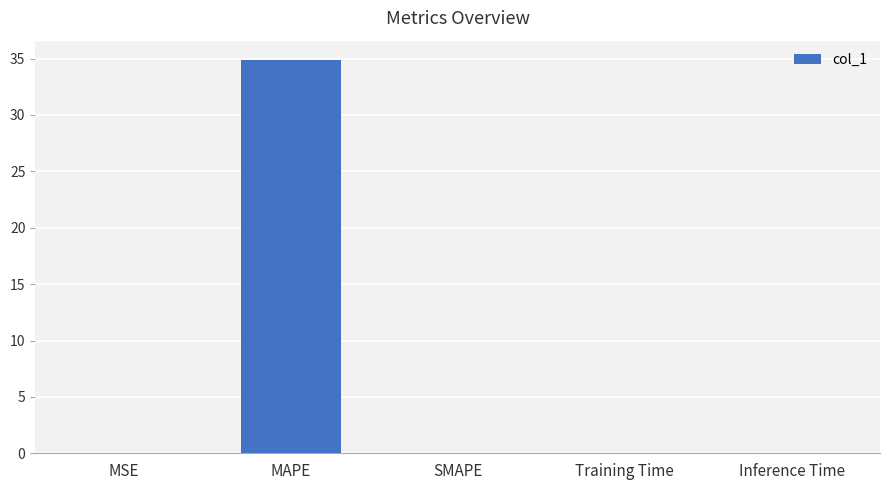

What is the sum of all values?

34.9